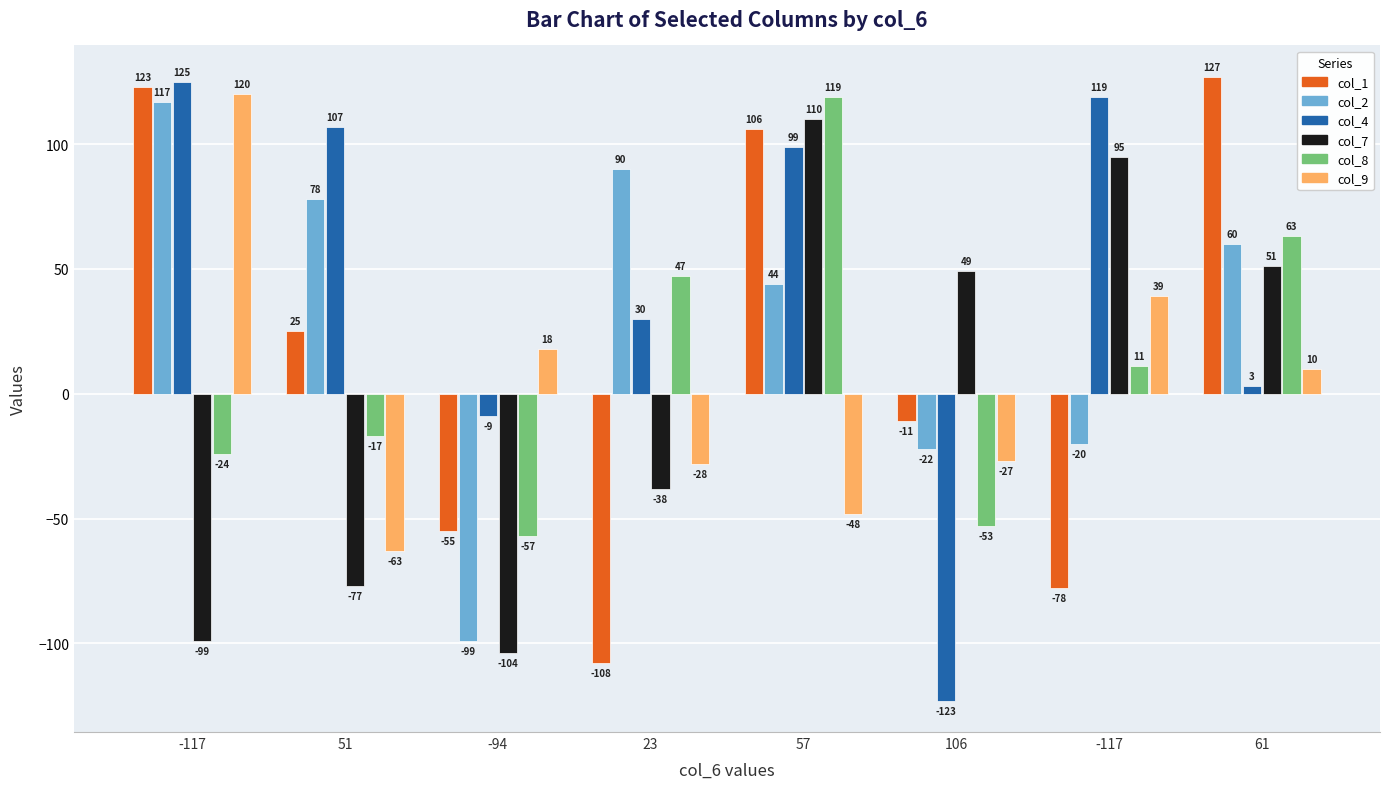

What is the minimum value for col_4?

-123